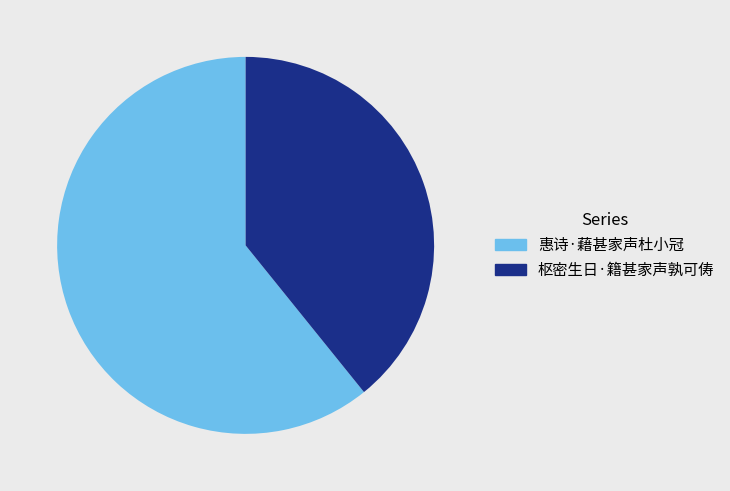

Between 枢密生日·籍甚家声孰可俦 and 惠诗·藉甚家声杜小冠, which is larger?

惠诗·藉甚家声杜小冠